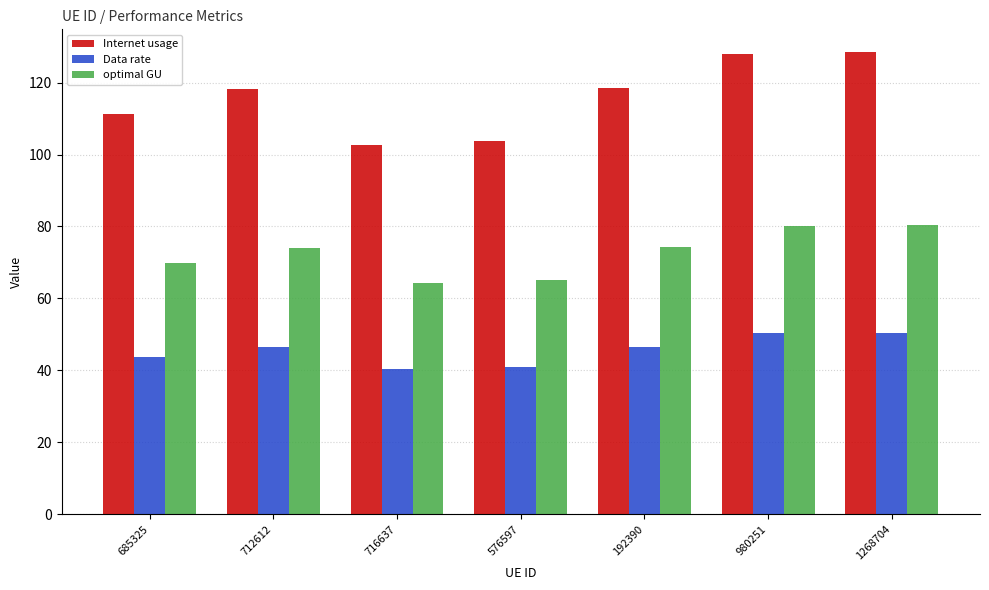

What is the sum of all optimal GU values?

508.3